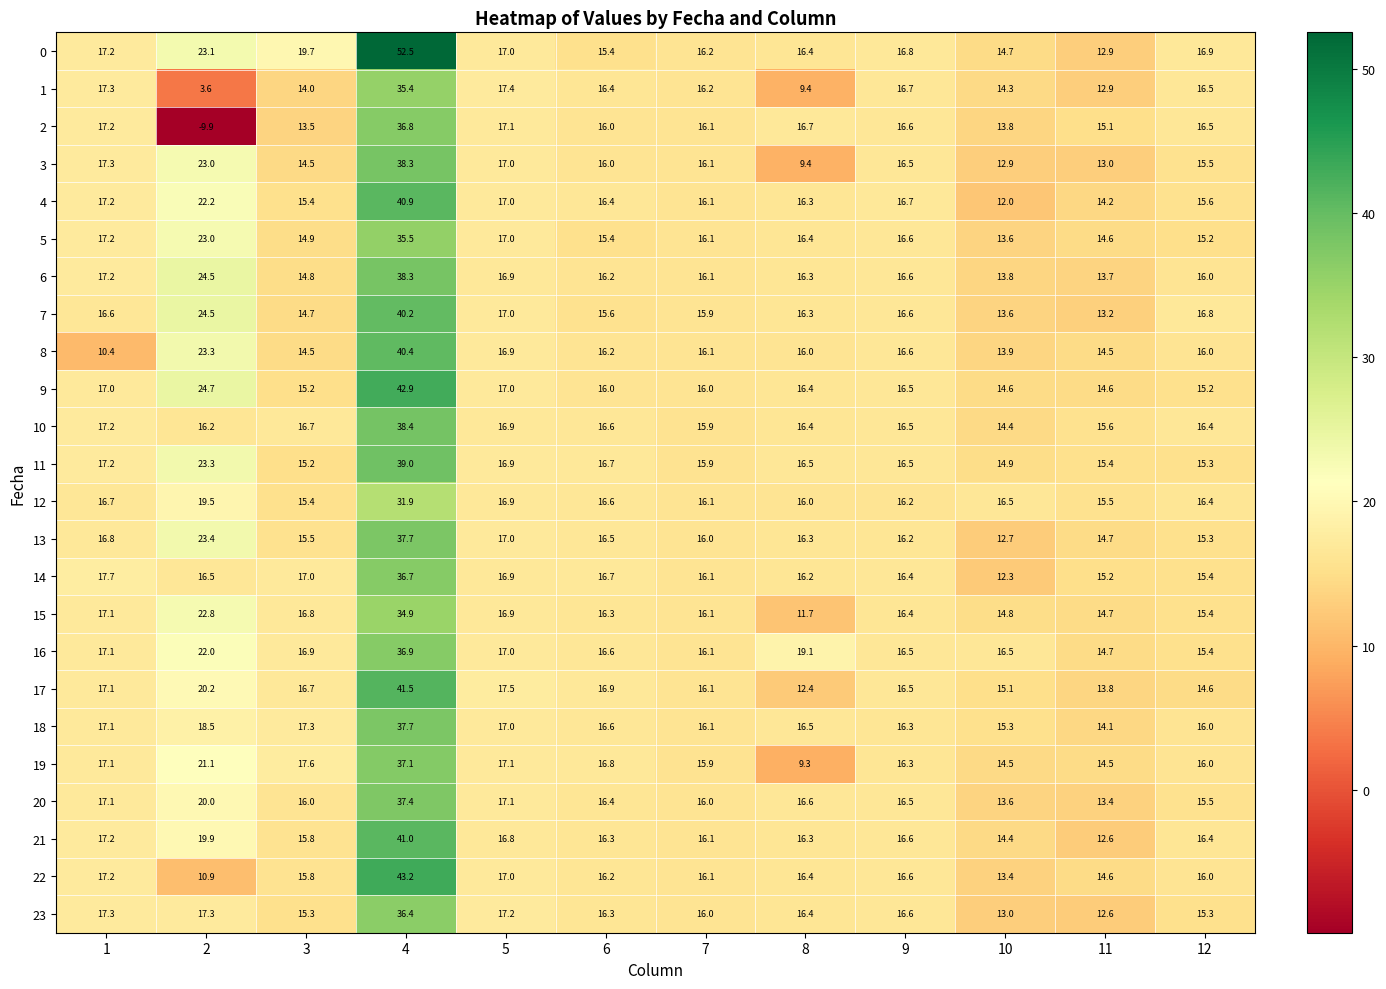

List the labels in order of 22 value, smallest first.

2, 10, 11, 3, 12, 7, 6, 8, 9, 5, 1, 4